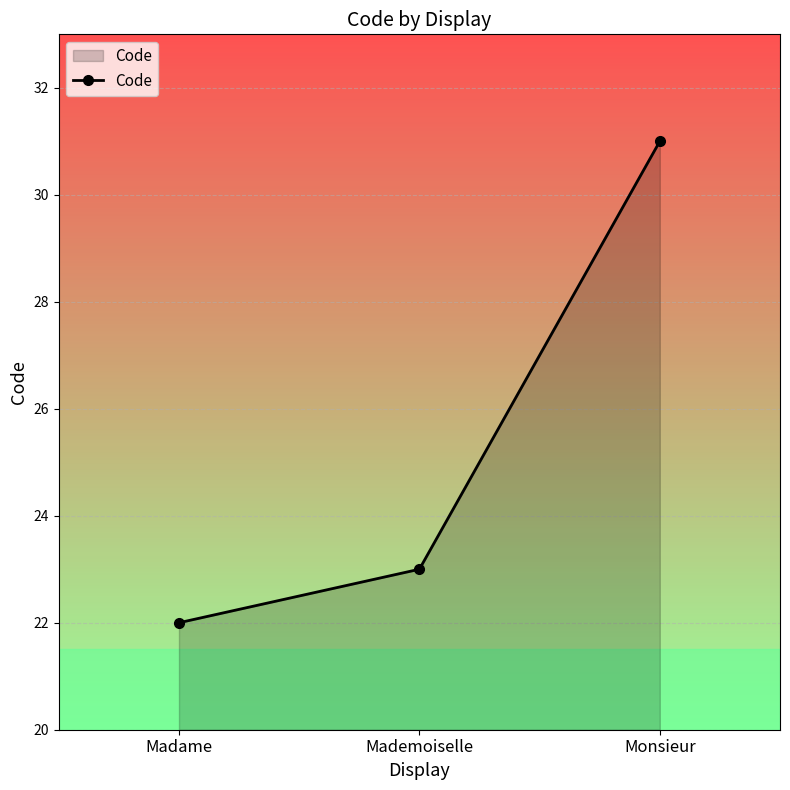

What is the sum of the values at Monsieur and Mademoiselle?

54